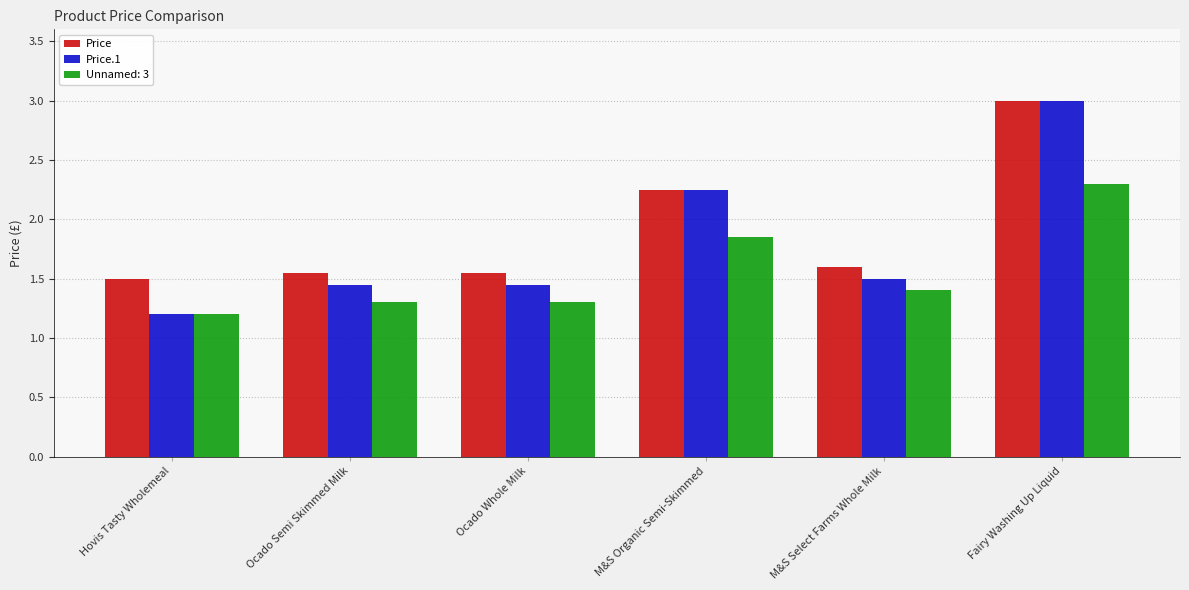

Is the value of Price.1 at M&S Organic Semi-Skimmed greater than the value of Price at M&S Select Farms Whole Milk?

Yes